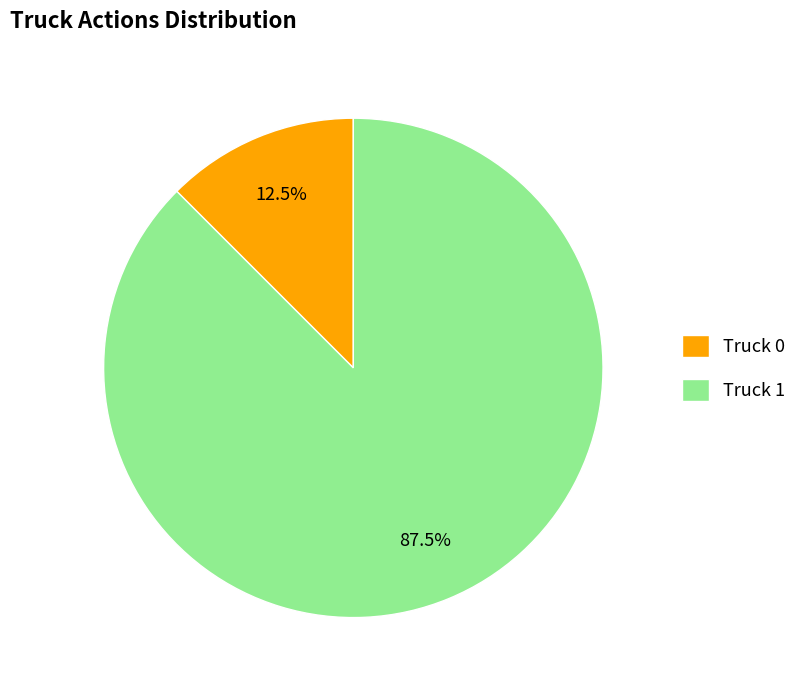

To the nearest percent, what is the difference between the Truck 1 and Truck 0 slice percentages?

75%